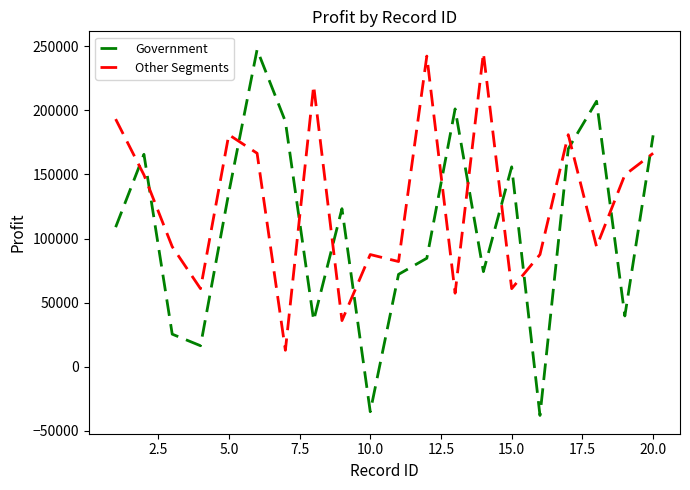

How many categories are shown in the chart?

20